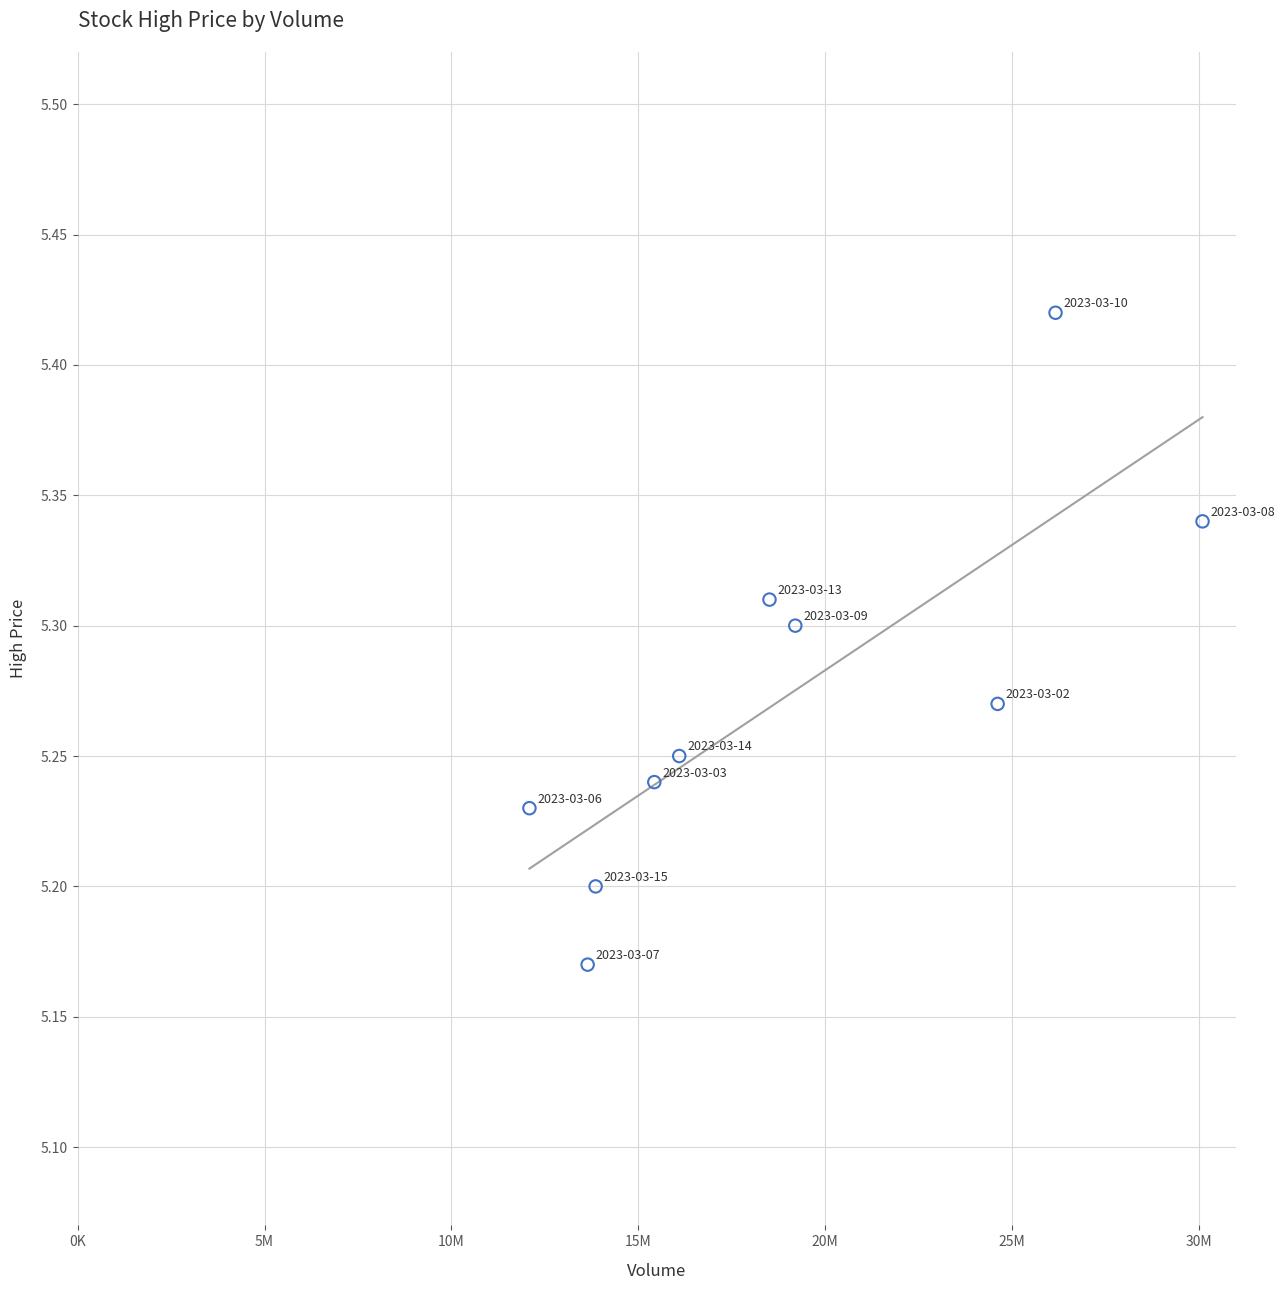

What is the range of X values (max minus min)?

18009492.0